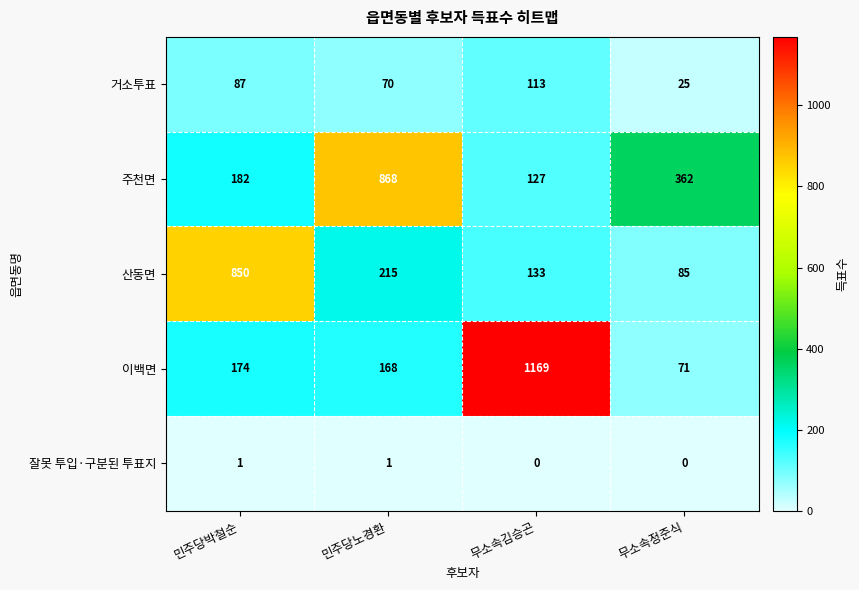

What is the total value across all series at 민주당노경환?

1322